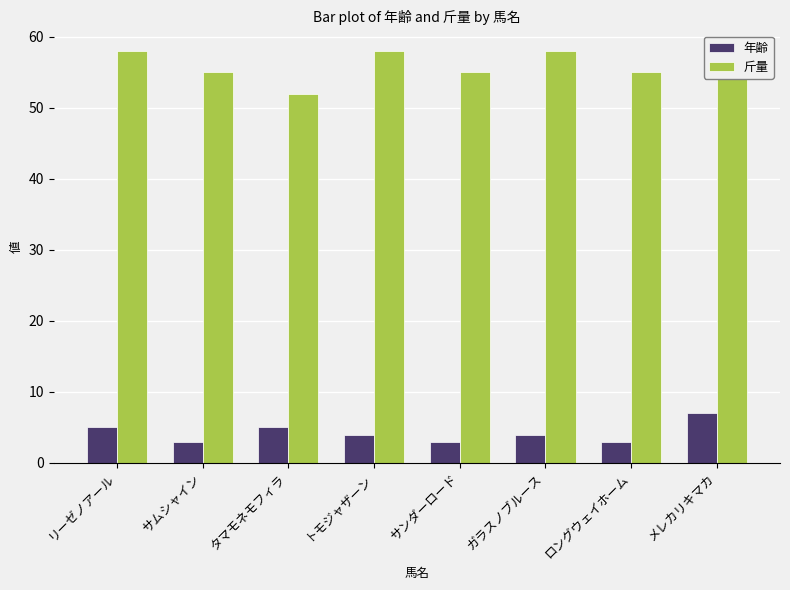

At which label does 年齢 reach its peak?

メレカリキマカ